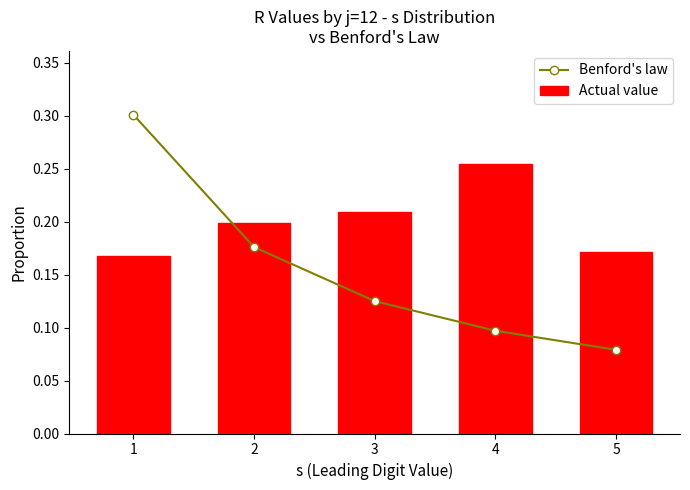

Count the Actual value values in the range 0 to 1.

5